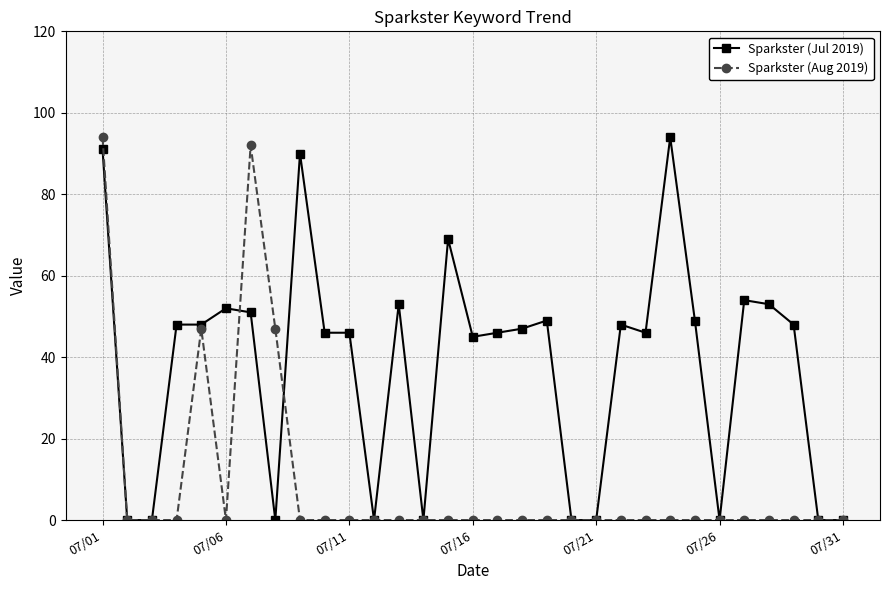

Rank the series by their average value, from highest to lowest.

Sparkster (Jul 2019), Sparkster (Aug 2019)